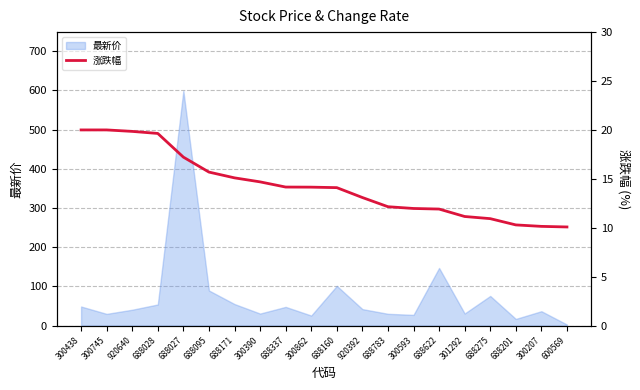

Count the number of categories in the chart.

20